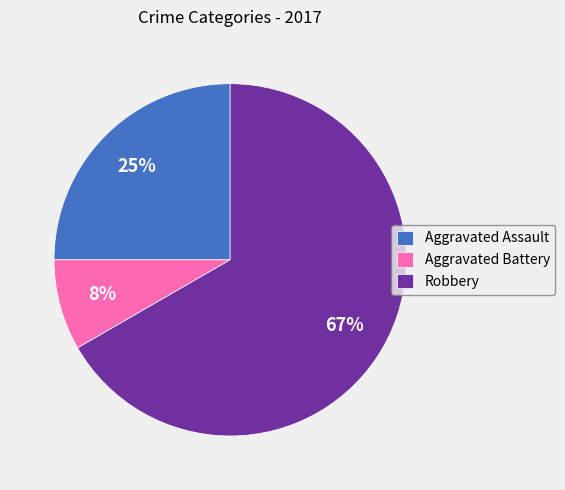

The Robbery slice represents 59% of the pie. True or false?

False